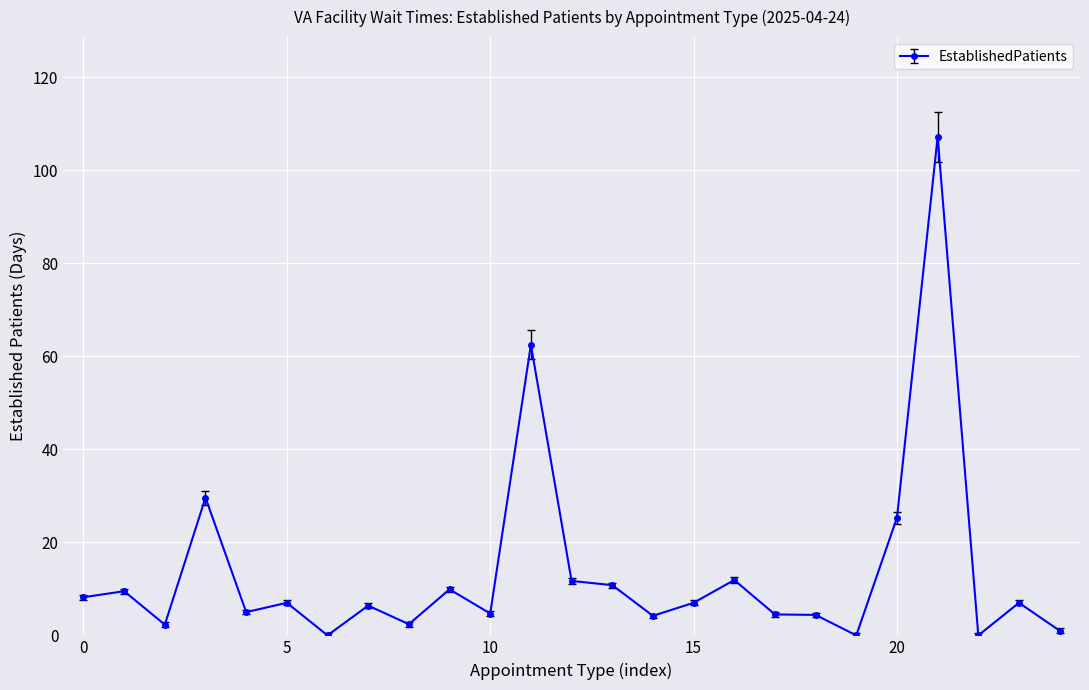

What is the value of the 24th point from the left?

7.0